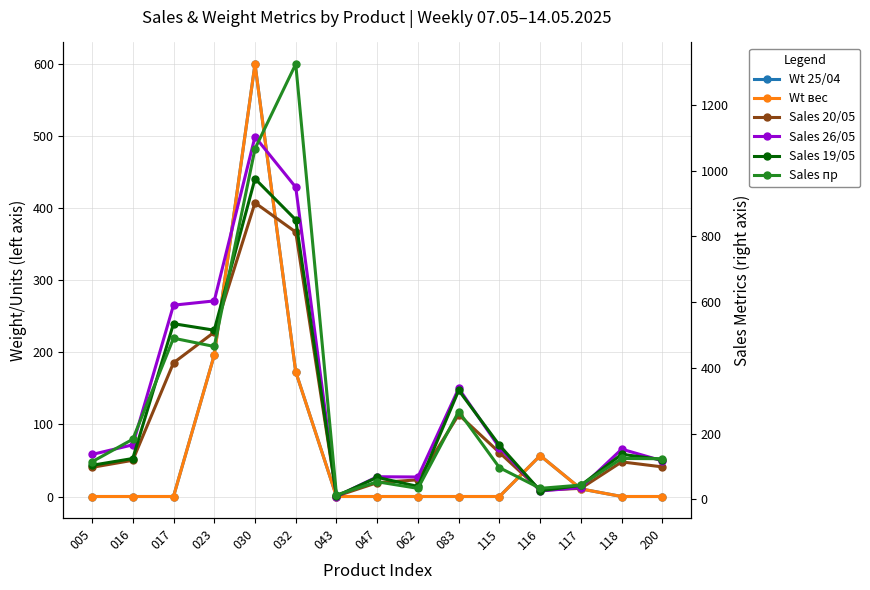

Which category has the highest value in the col_36 (вес) series?

030